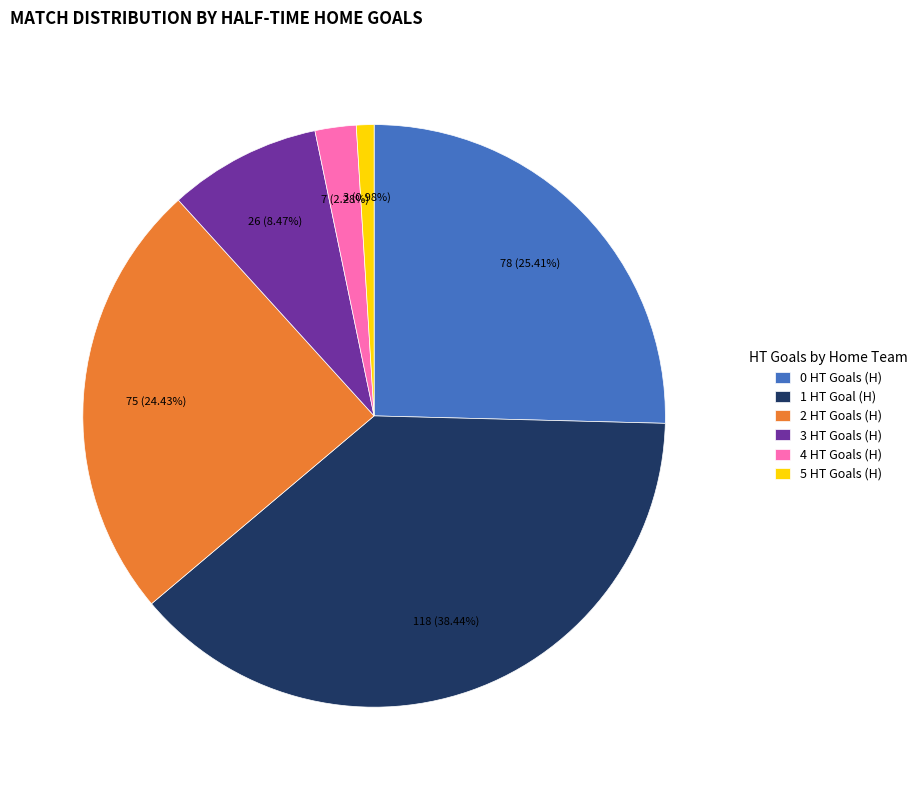

Which category has the smallest portion of the pie?

5